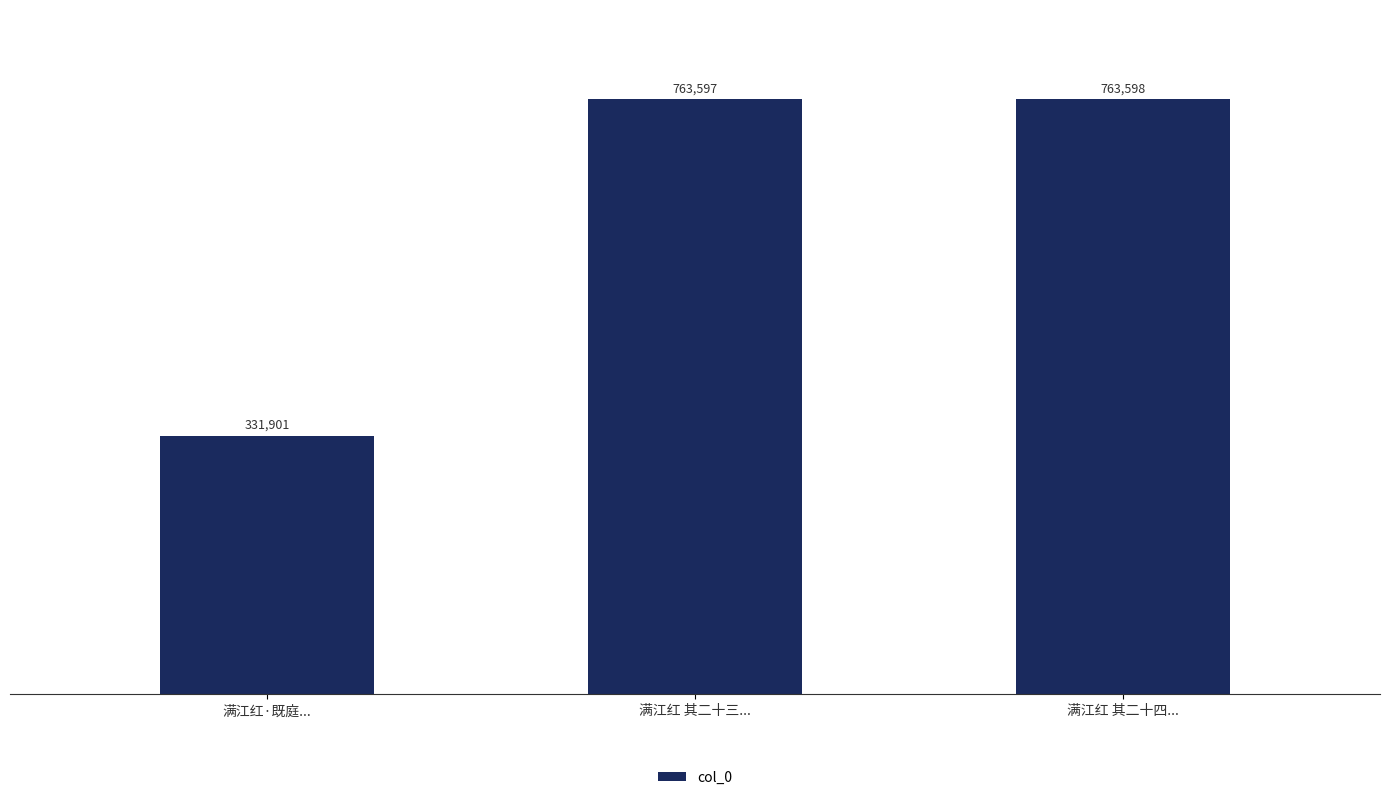

True or false: the data shows 1005545 at 满江红 其二十三....

False